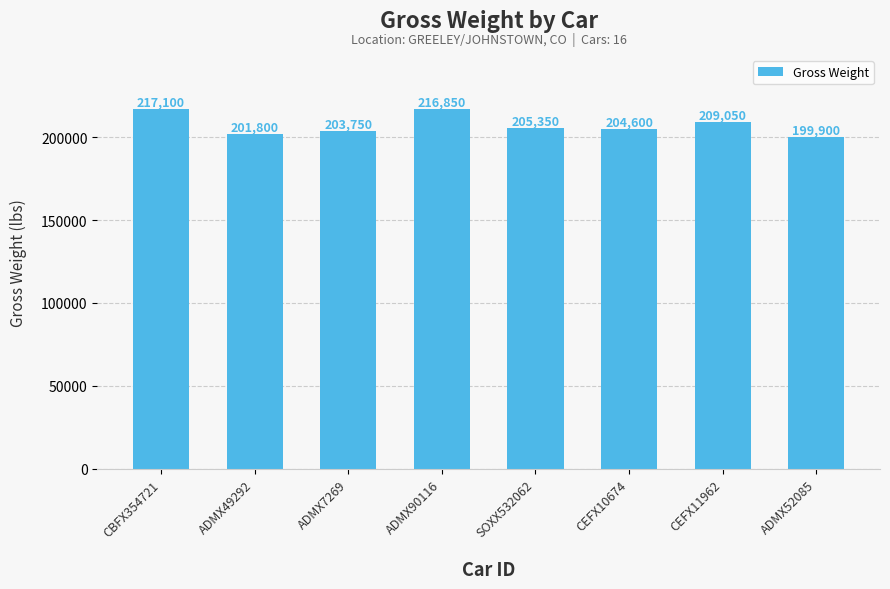

True or false: the data shows 209050 at CEFX11962.

True